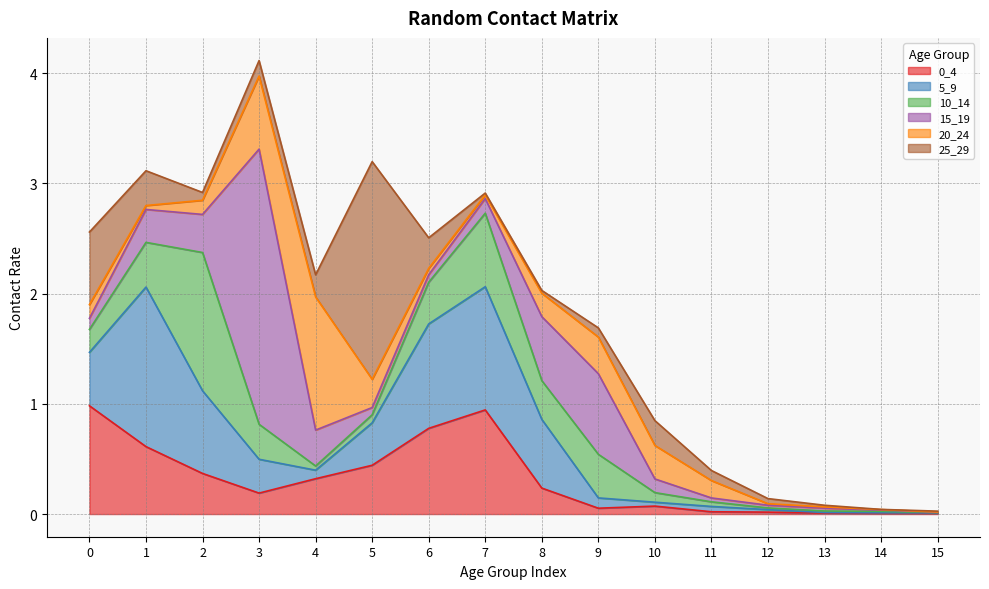

In 20_24, how many points are higher than both neighbors (excluding endpoints)?

2